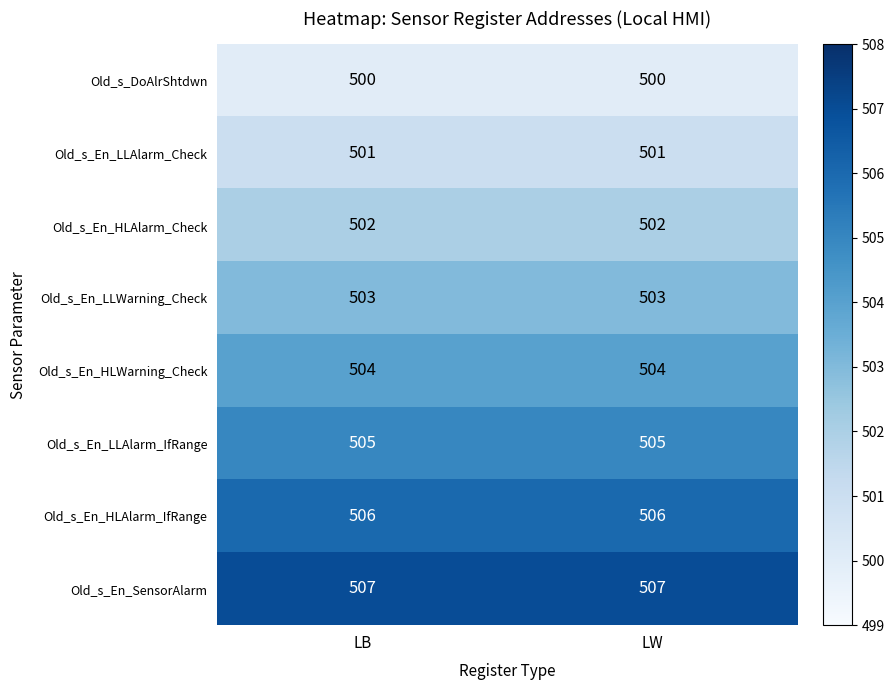

What is the maximum value shown in the chart?

507